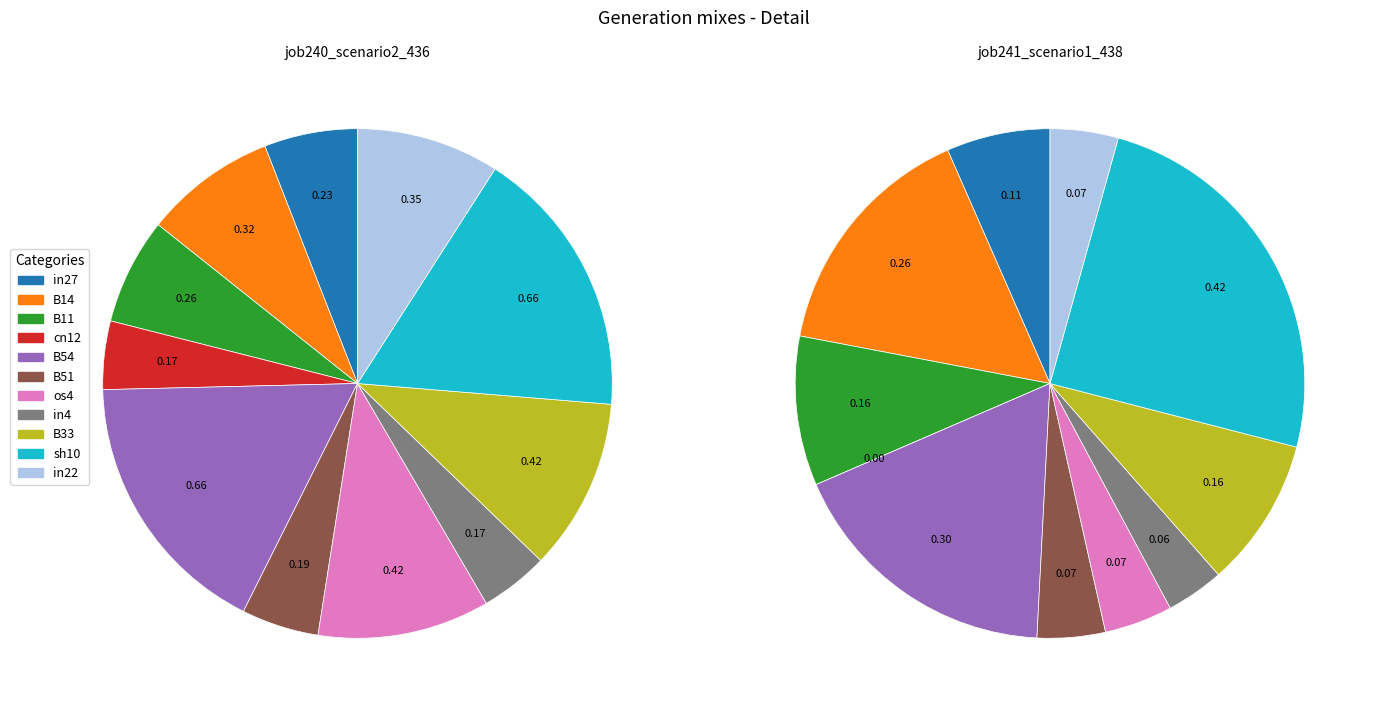

To the nearest percent, what is the combined percentage of sh10 and B54?

34%